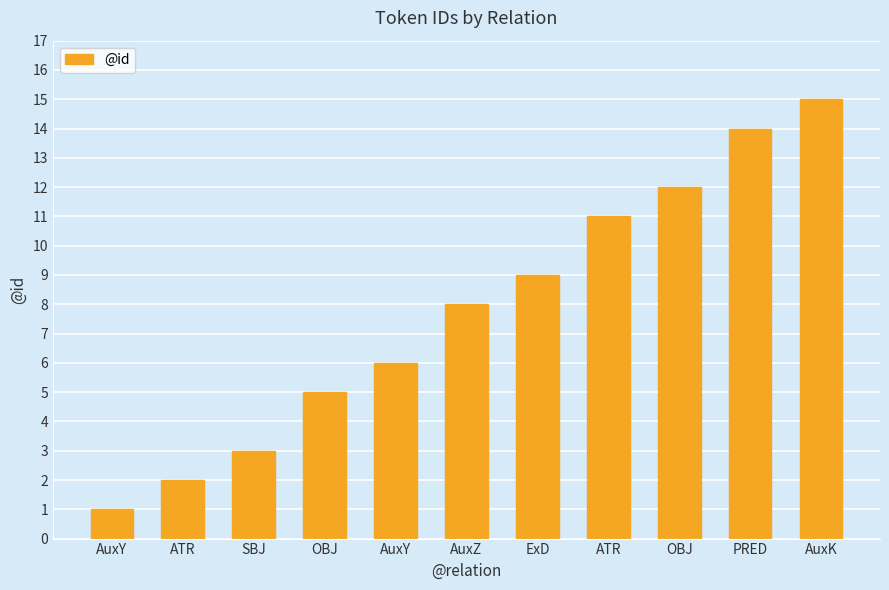

What is the smallest value displayed?

1